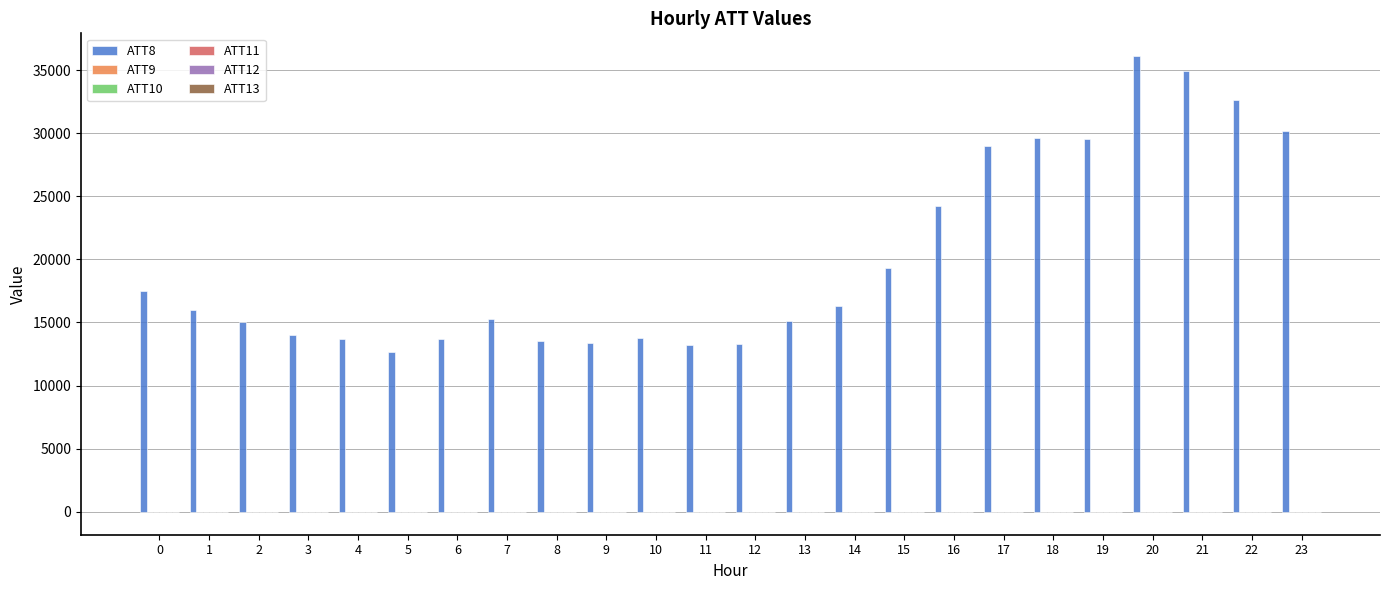

Which series has the largest total across all categories?

ATT8